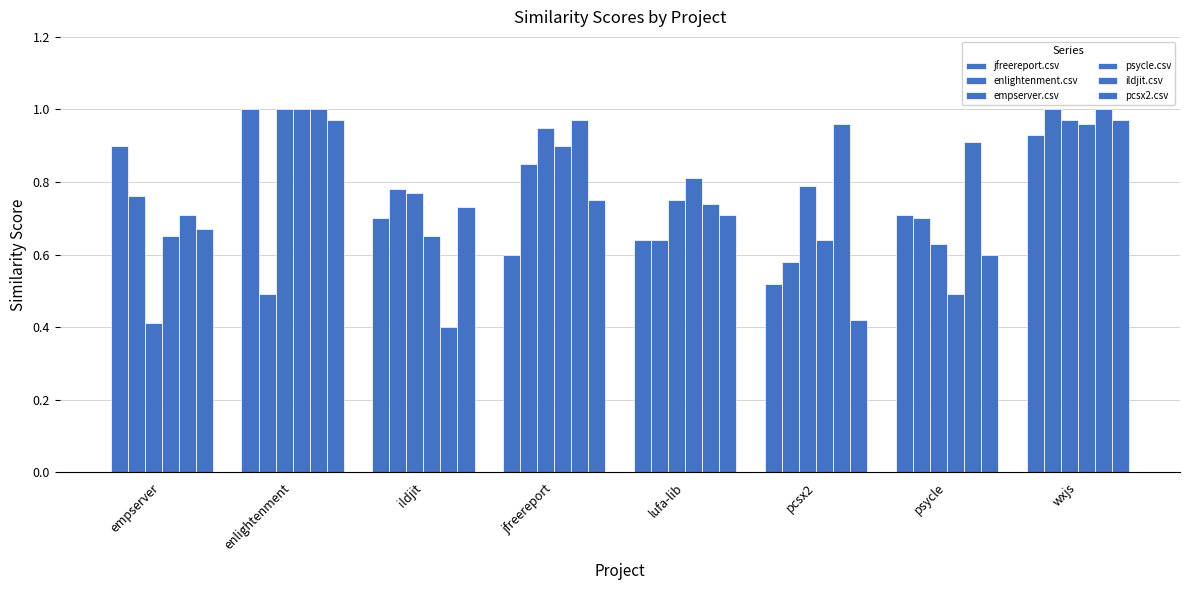

What is the label of the 3rd bar from the right?

pcsx2